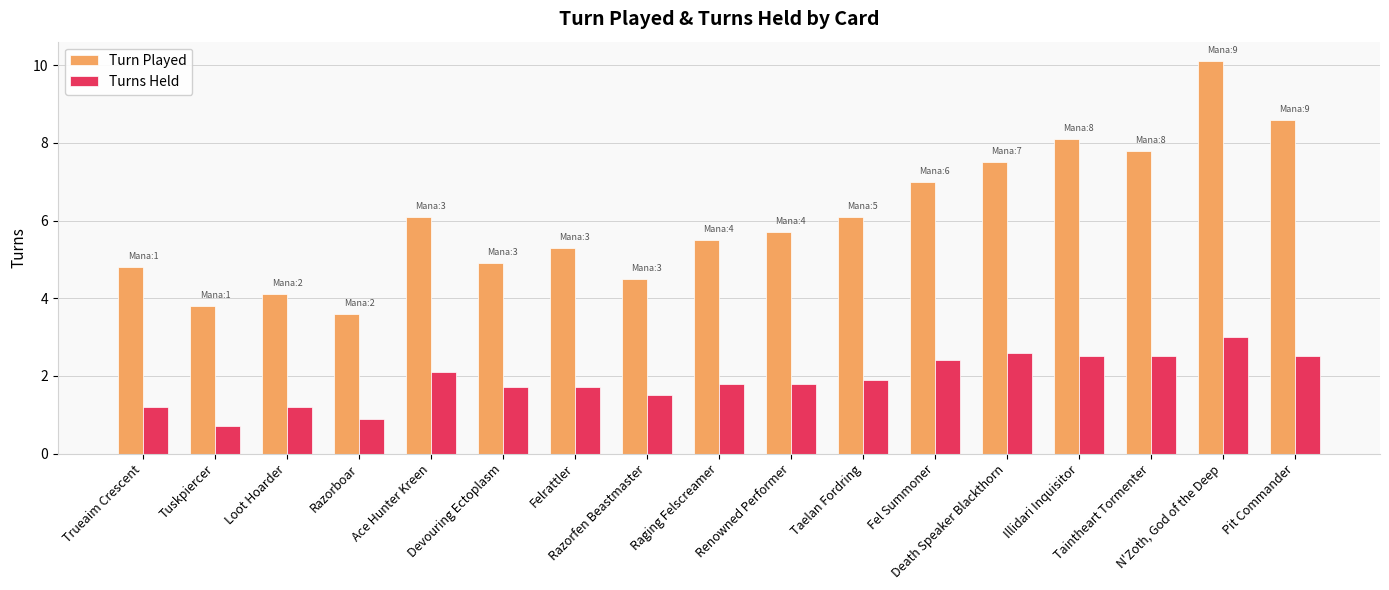

Which series has the largest range (max minus min)?

Turn Played